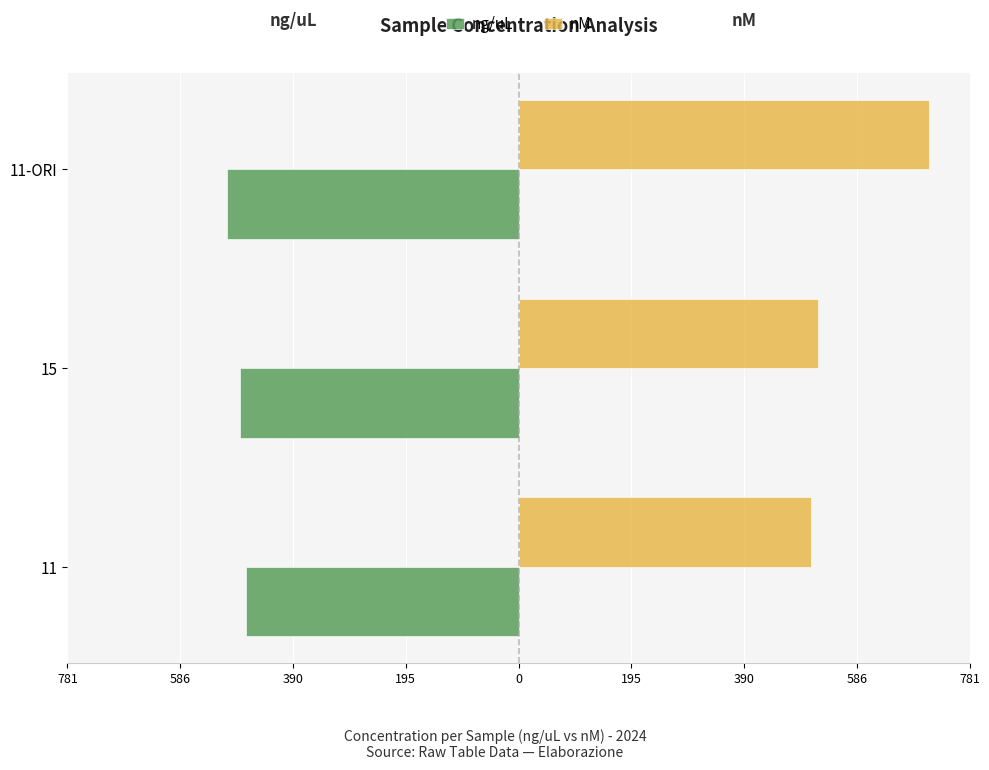

What is the difference between the maximum and minimum values in the ng/uL series?

32.0